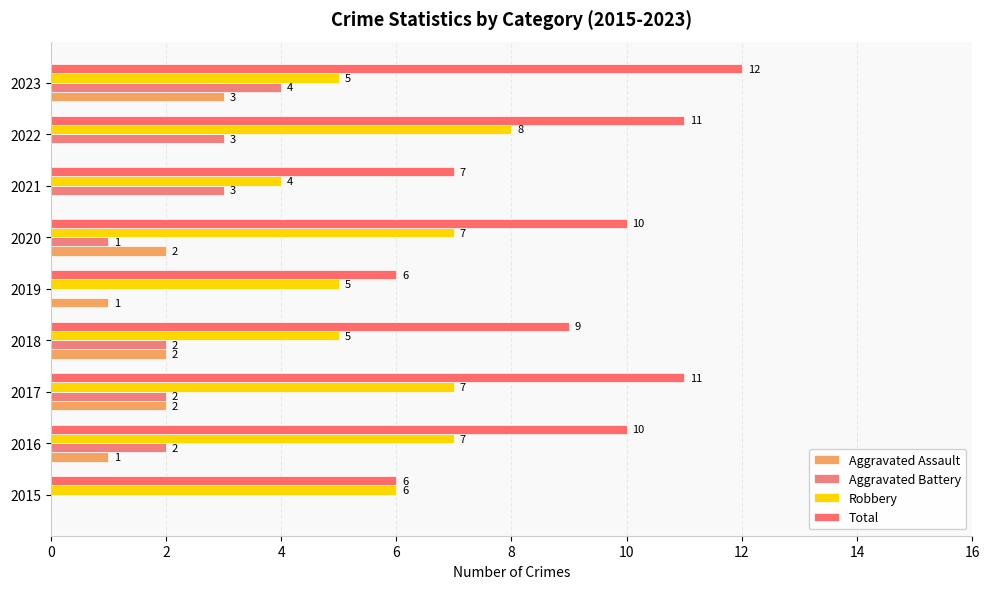

What is the value of the Robbery bar at the 1st from the left?

6